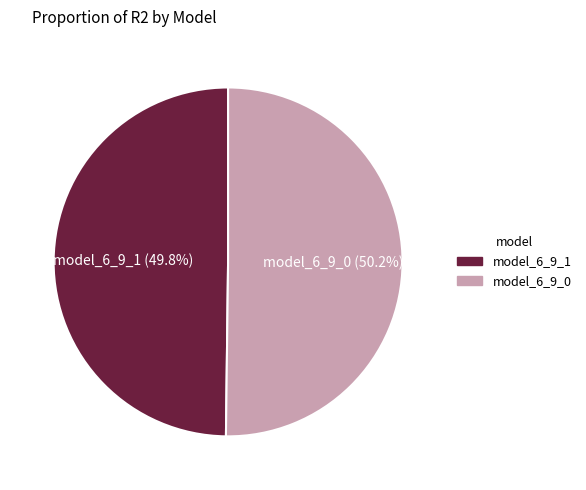

How many slices are in this pie chart?

2